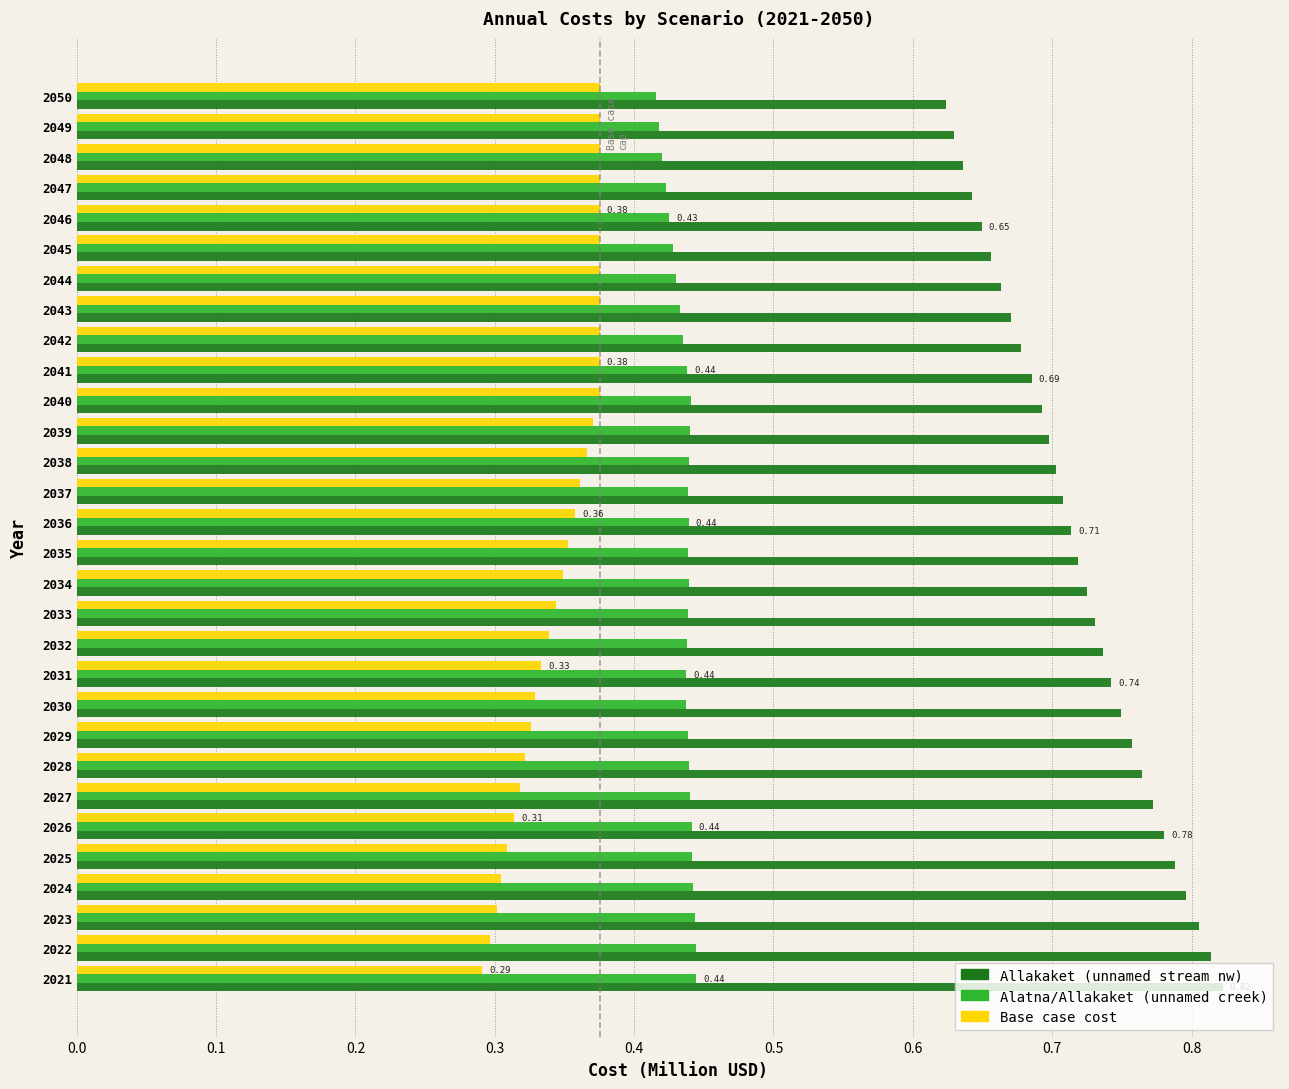

What is the sum of all Base case cost values?

10.4